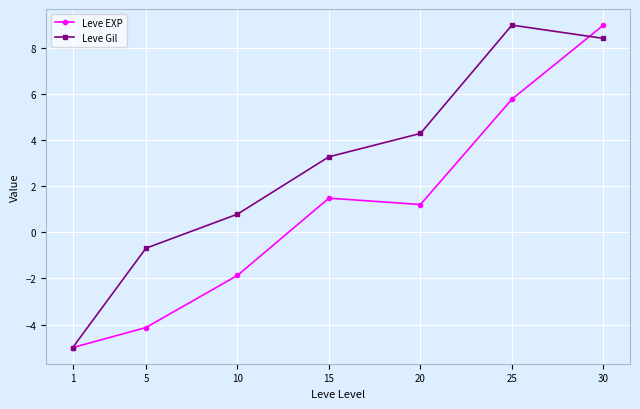

What is the difference between the Leve EXP values at 1 and 10?

3.1